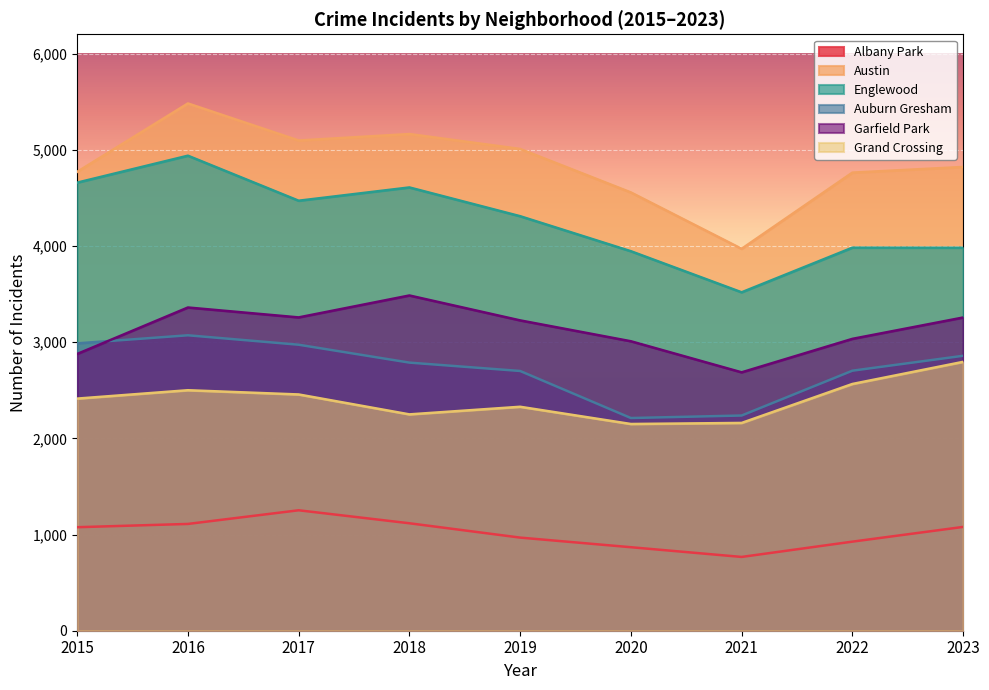

Rank the categories by Auburn Gresham value from highest to lowest.

2016, 2015, 2017, 2023, 2018, 2022, 2019, 2021, 2020